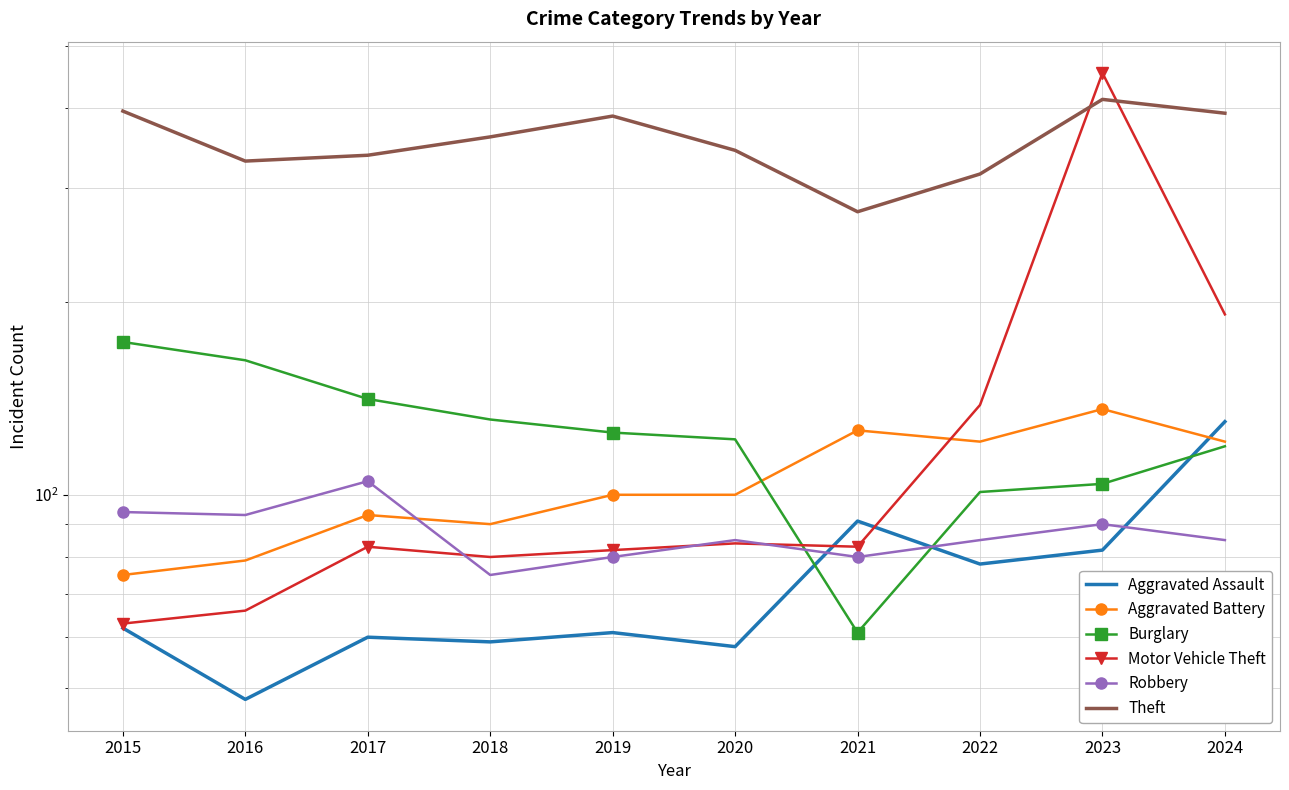

True or false: Burglary has more than 1 points higher than both neighbors.

False